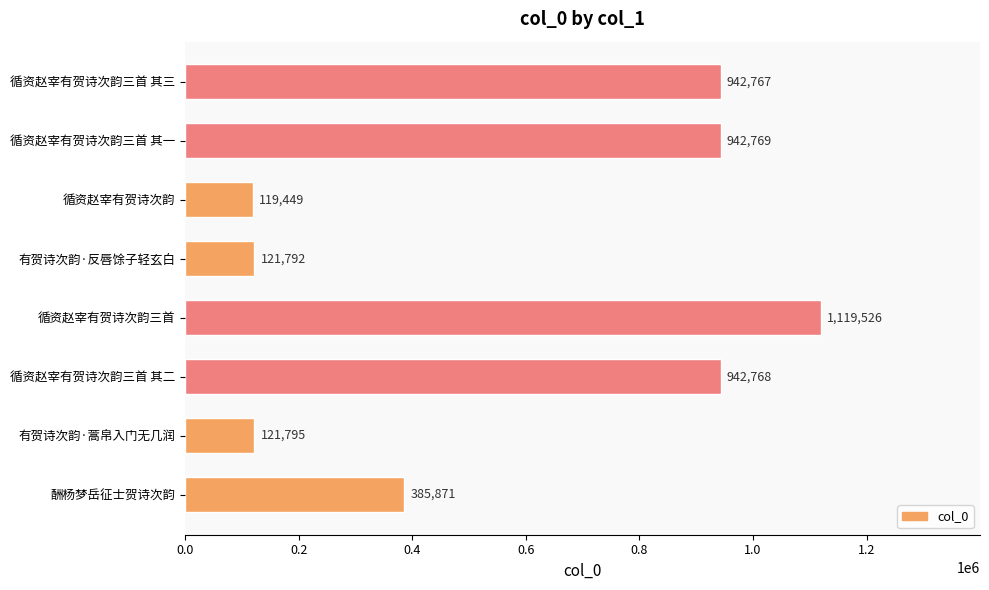

Reading top to bottom, transcribe all the data shown in this chart.

循资赵宰有贺诗次韵三首 其三=942767	循资赵宰有贺诗次韵三首 其一=942769	循资赵宰有贺诗次韵=119449	有贺诗次韵·反唇馀子轻玄白=121792	循资赵宰有贺诗次韵三首=1119526	循资赵宰有贺诗次韵三首 其二=942768	有贺诗次韵·蒿帛入门无几润=121795	酬杨梦岳征士贺诗次韵=385871